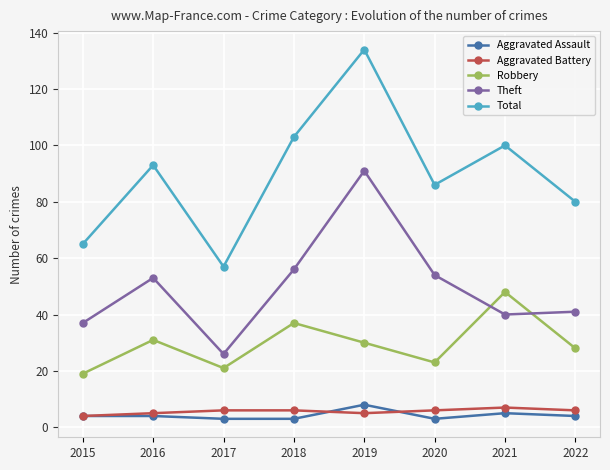

What is the total value across all series at 2019?

268